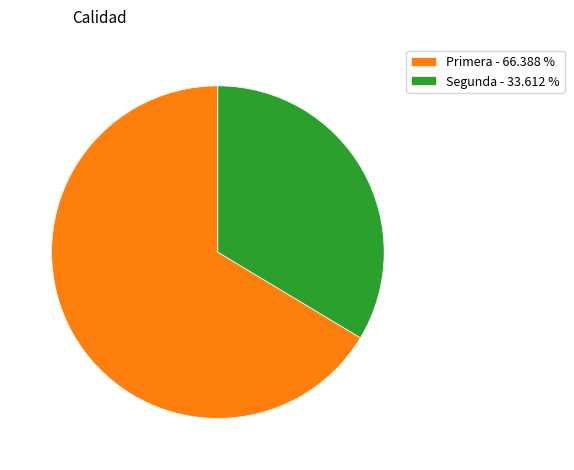

Which category has the smallest portion of the pie?

Segunda - 33.612 %